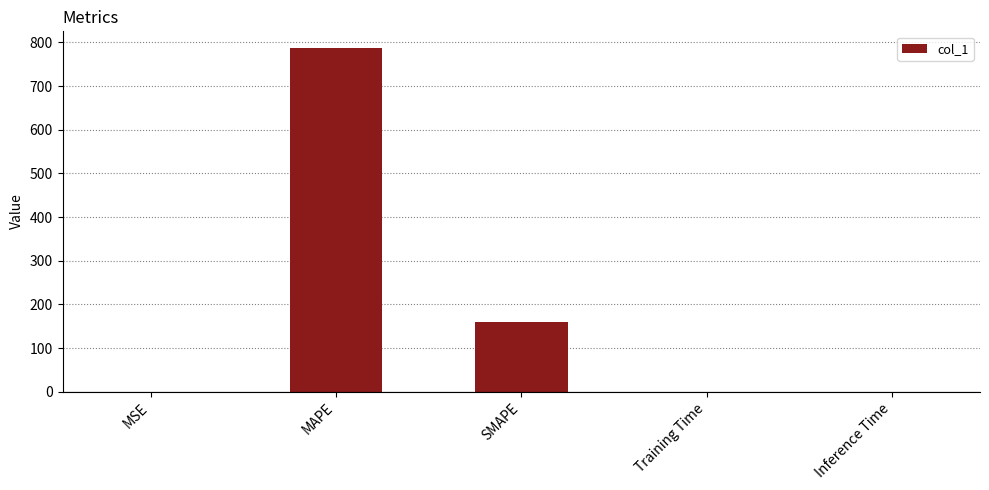

What is the maximum value shown in the chart?

786.2